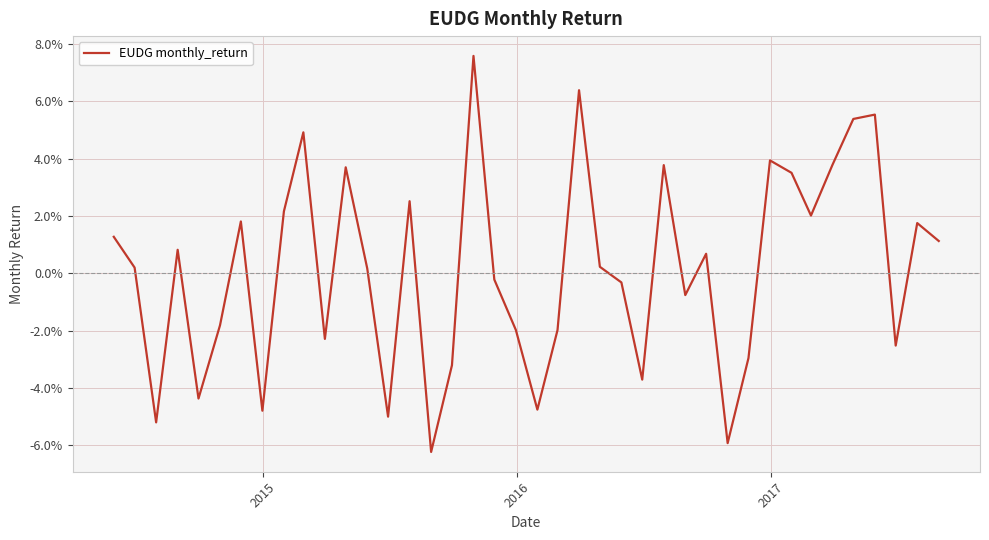

How many interior local valleys (lower than both neighbors) does the data have?

12